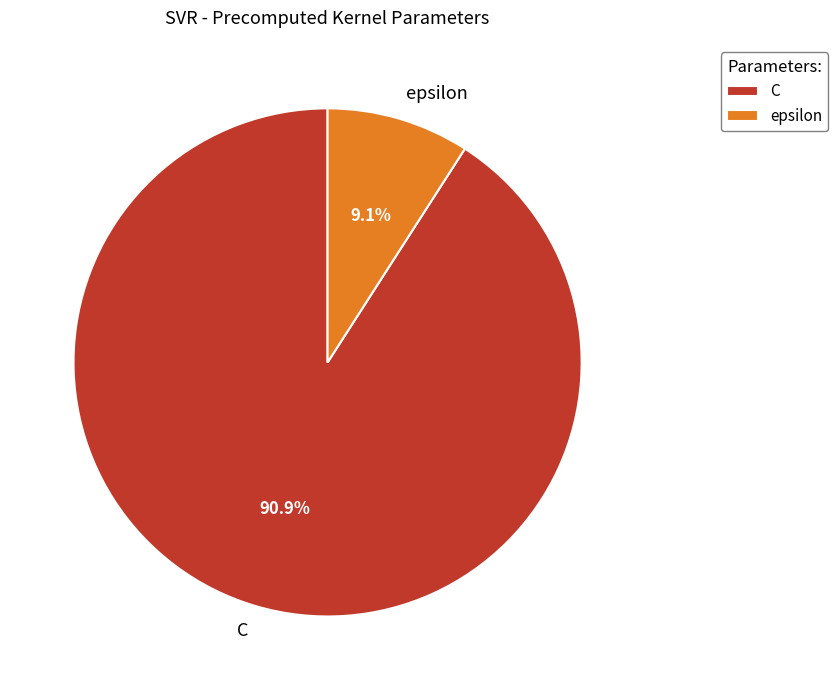

Between C and epsilon, which is larger?

C